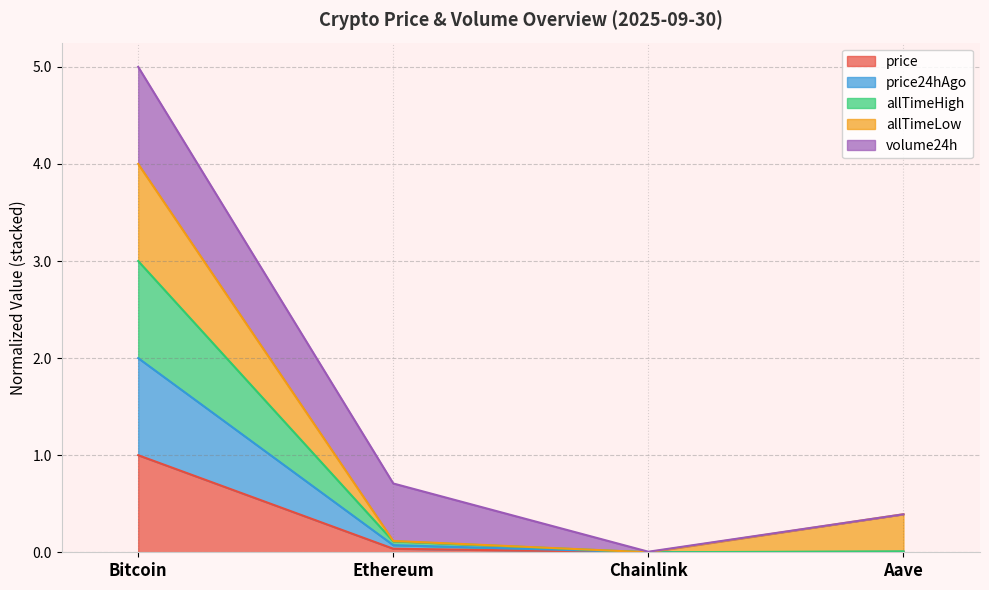

Which has a higher value, Aave or Chainlink?

Aave